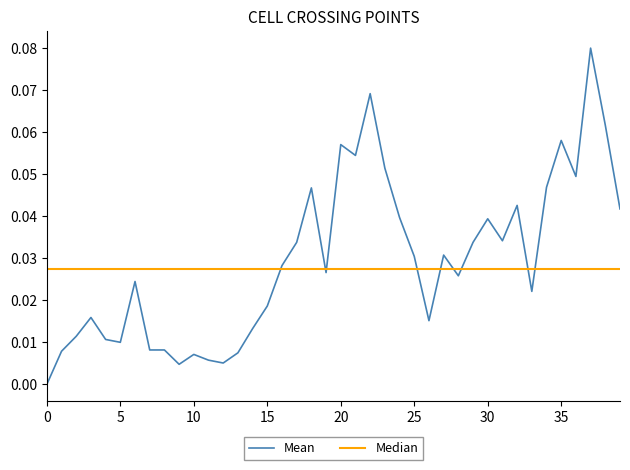

Which series has the largest range (max minus min)?

Mean